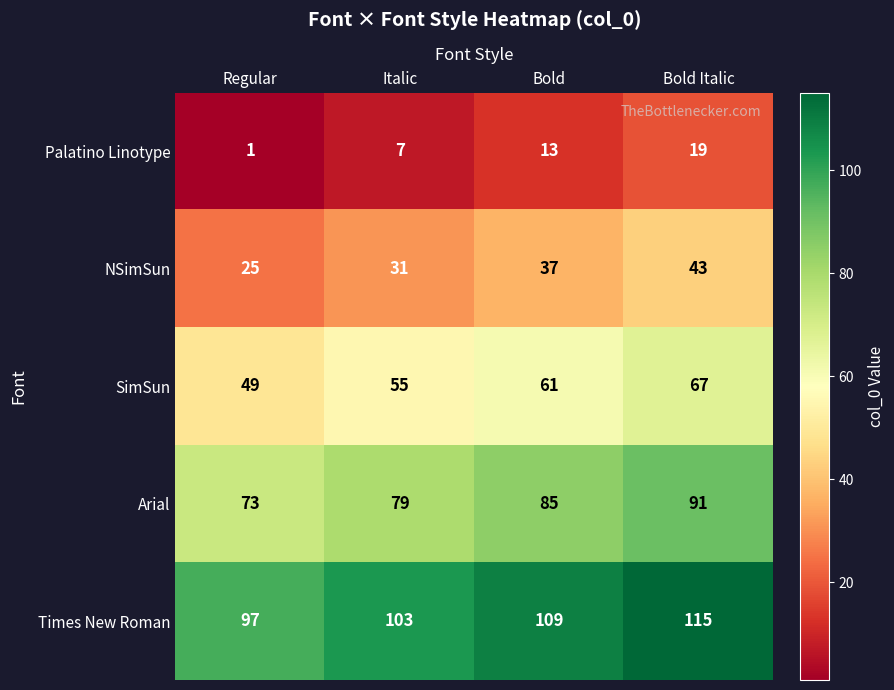

Rank the series at Bold Italic from highest to lowest value.

Times New Roman, Arial, SimSun, NSimSun, Palatino Linotype